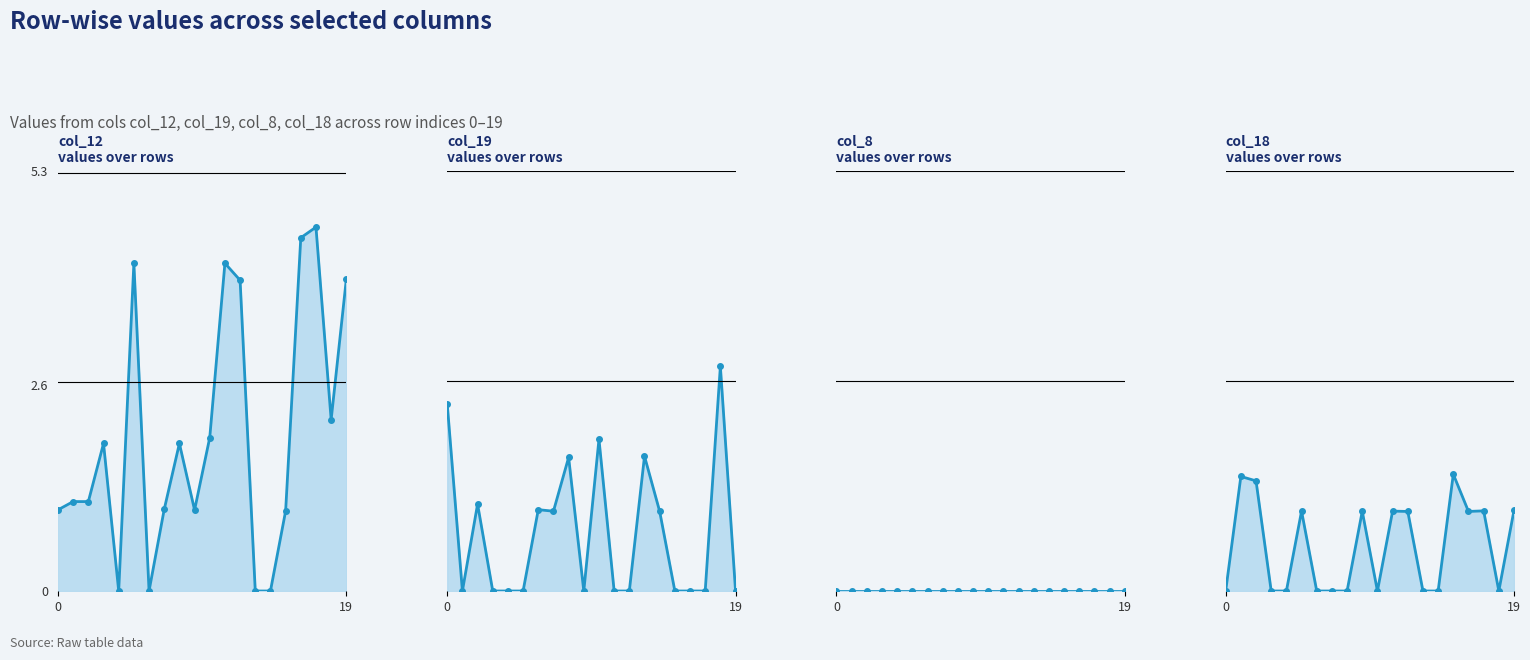

What is the difference between the maximum and minimum values in the col_19 series?

2.8